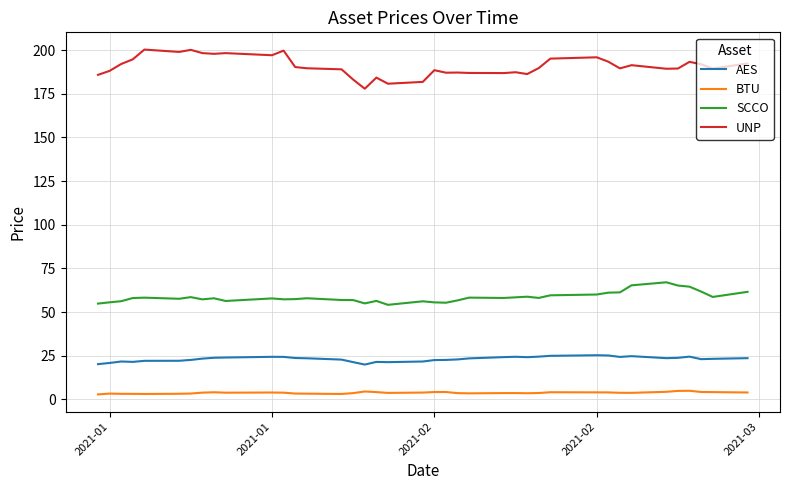

What is the sum of all AES values?

902.1